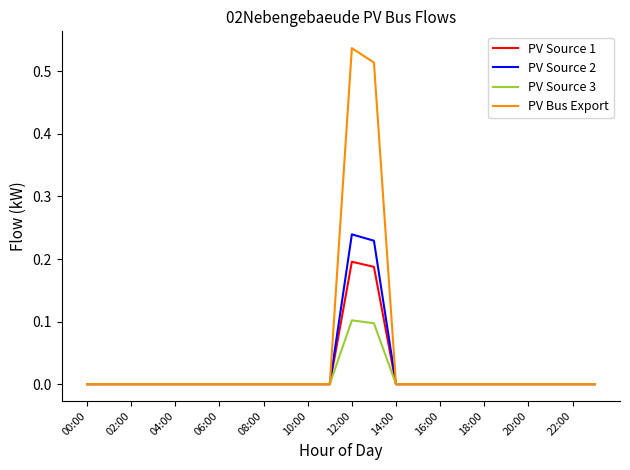

List the series in order of their peak value, highest first.

PV Bus Export, PV Source 2, PV Source 1, PV Source 3